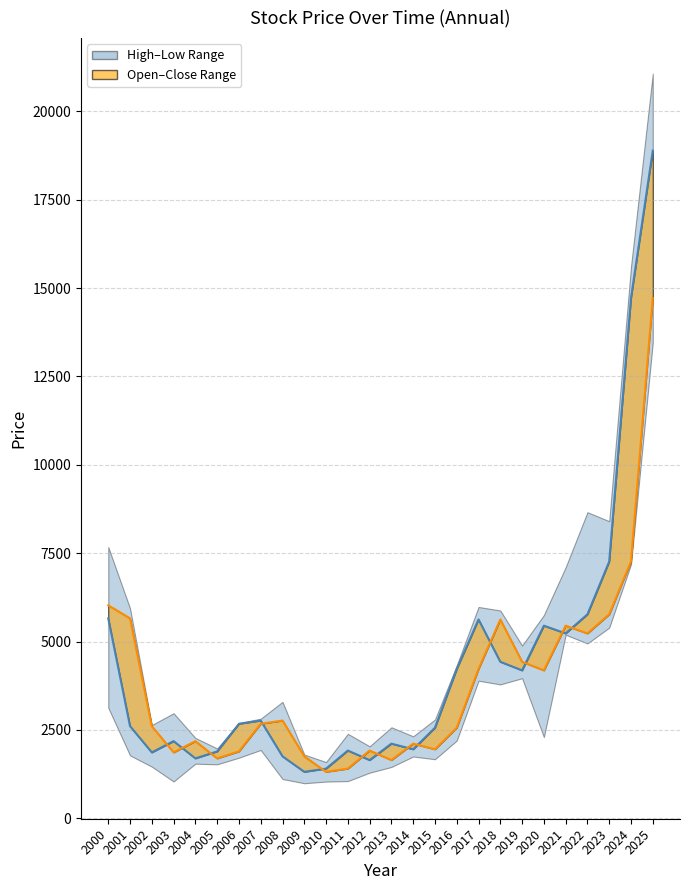

Reading left to right, transcribe all the data shown in this chart.

Close: 5655.4	2604.0	1862.5	2181.0	1693.2	1890.6	2671.7	2763.7	1750.8	1312.5	1403.4	1914.7	1644.8	2110.1	1950.2	2561.5	4222.1	5624.2	4426.3	4183.0	5448.3	5229.3	5769.7	7263.1	14719.6	18890.0
Open: 6025.9	5655.4	2604.0	1862.5	2181.0	1693.2	1890.6	2671.7	2763.7	1750.8	1312.5	1403.4	1914.7	1644.8	2110.1	1950.2	2561.5	4222.1	5624.2	4426.3	4183.0	5448.3	5229.3	5769.7	7263.1	14719.6